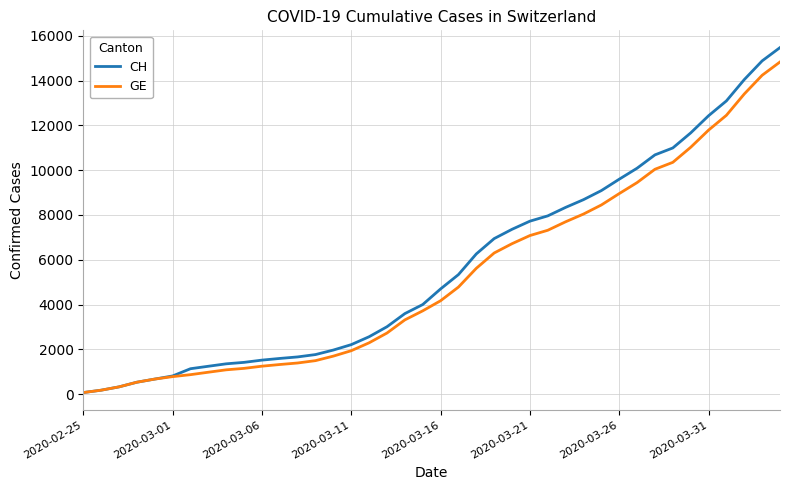

Which series has the widest spread of values?

CH